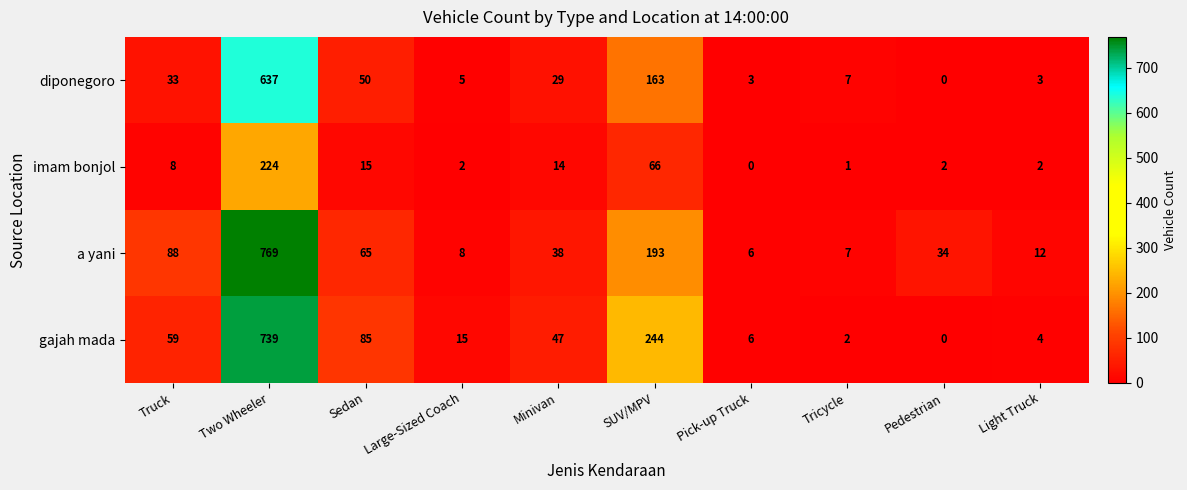

How many values in the diponegoro series are below 29?

5